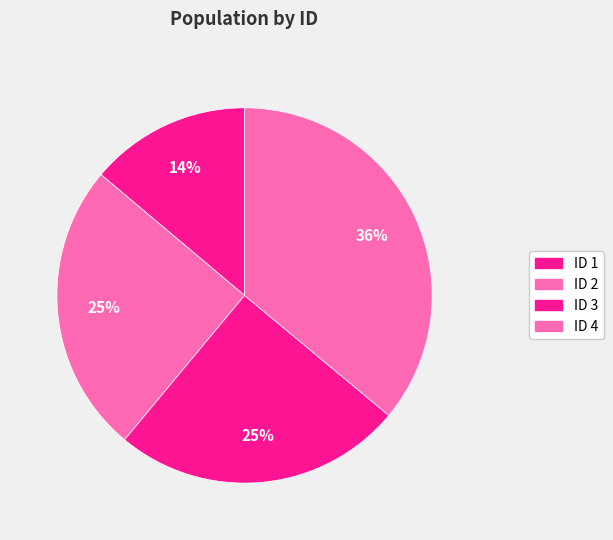

How many segments does this pie chart have?

4